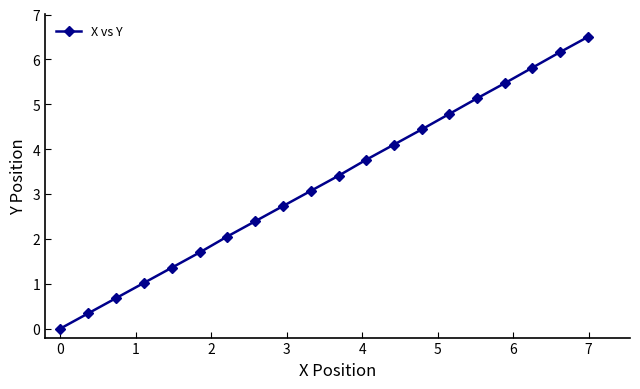

What is the value of the 11th point from the left?

3.4